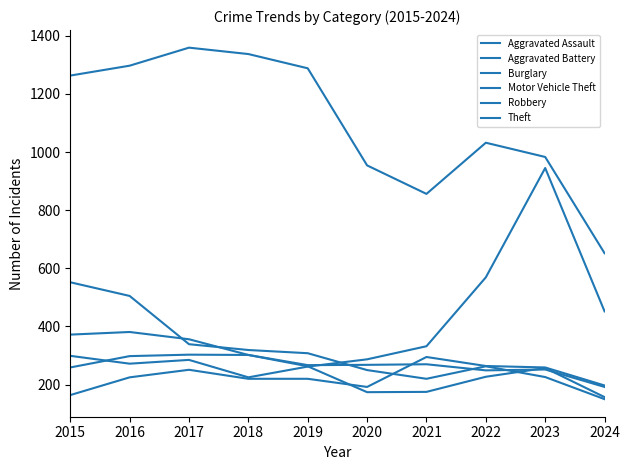

Reading right to left, transcribe all the data shown in this chart.

Aggravated Assault: 197	259	264	295	192	220	220	251	225	164
Aggravated Battery: 192	252	249	270	268	267	302	303	298	259
Burglary: 150	226	263	220	250	308	319	339	505	552
Motor Vehicle Theft: 452	945	569	332	287	262	225	285	272	299
Robbery: 157	257	227	175	174	263	302	356	381	372
Theft: 652	983	1032	856	954	1288	1337	1359	1297	1263